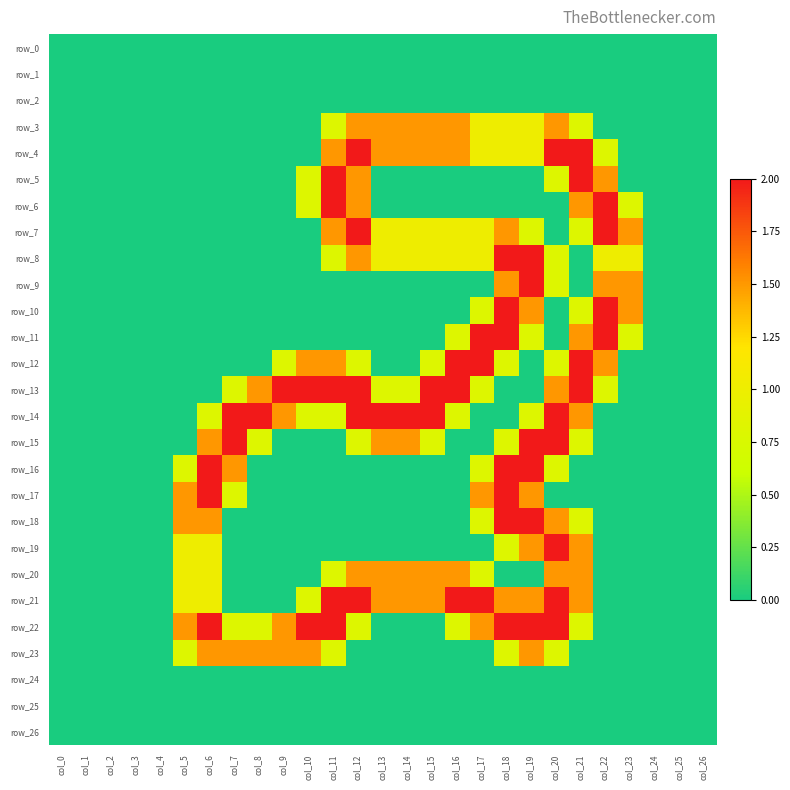

At which category is the sum across all series the highest?

col_19